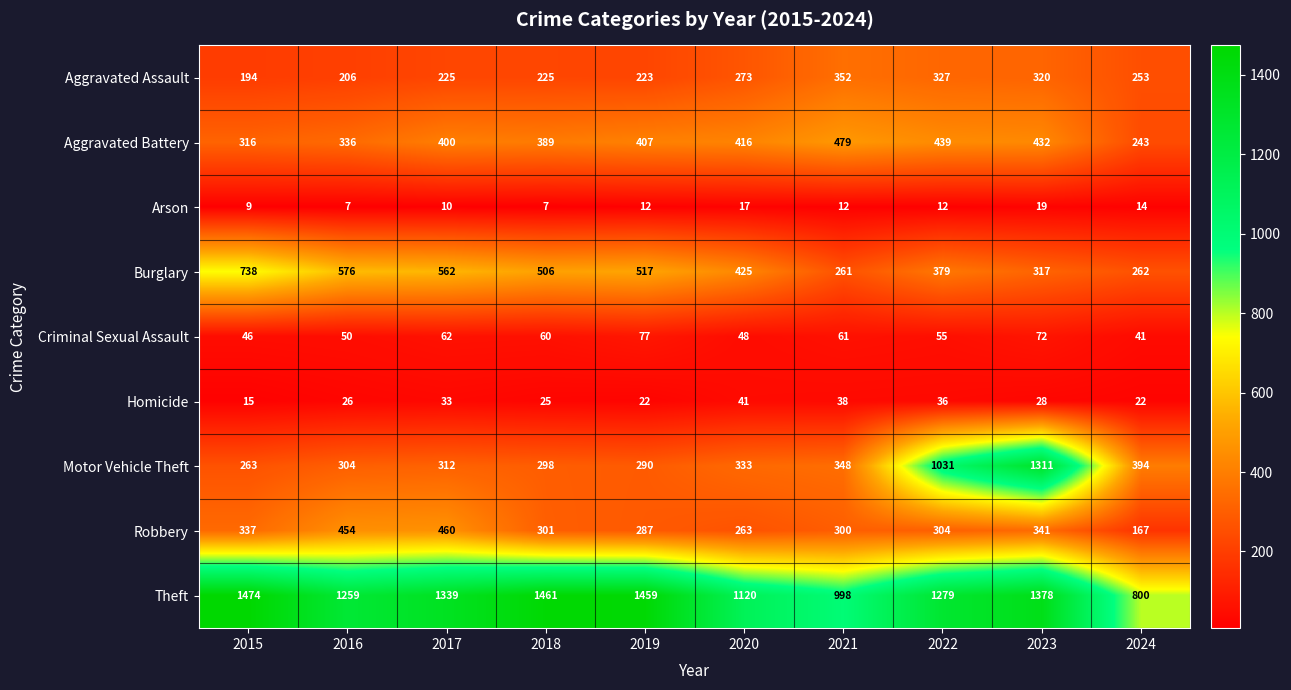

What is the smallest value displayed?

7